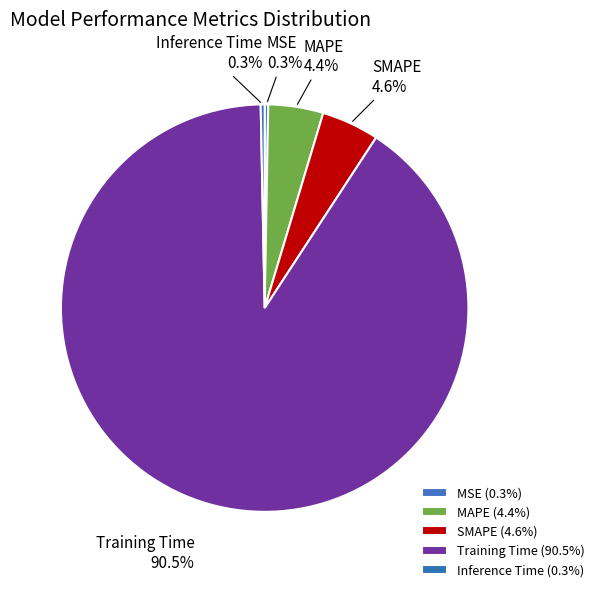

To the nearest percent, what is the average slice percentage?

20%